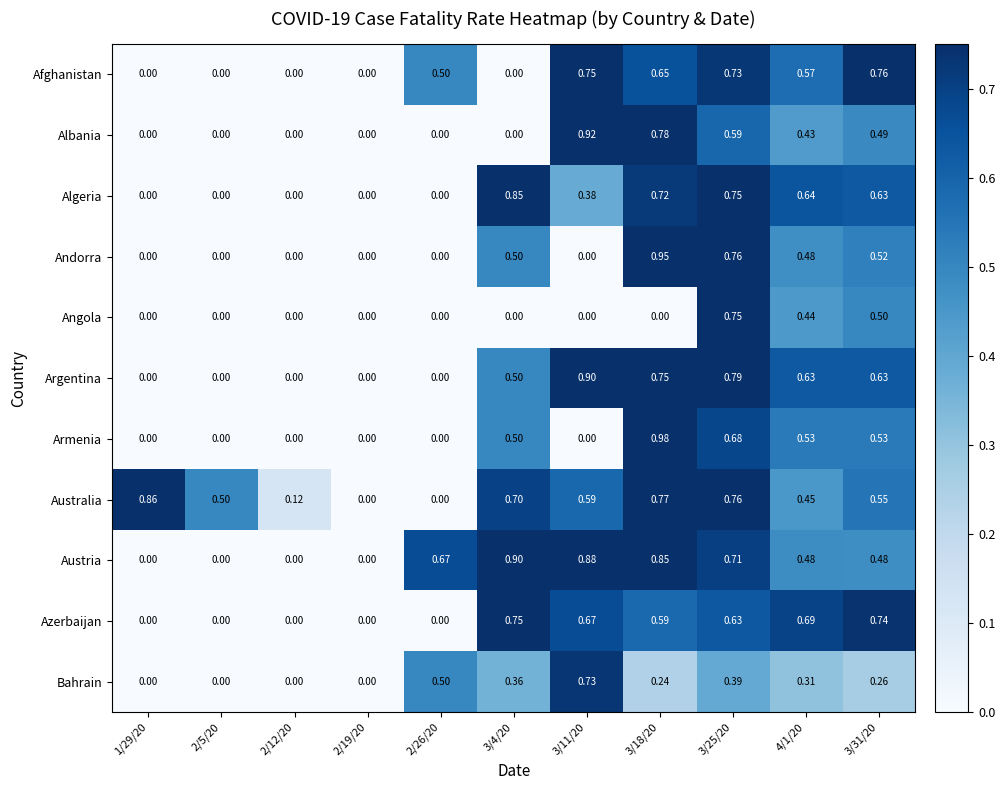

At which category is the sum across all series the highest?

3/25/20